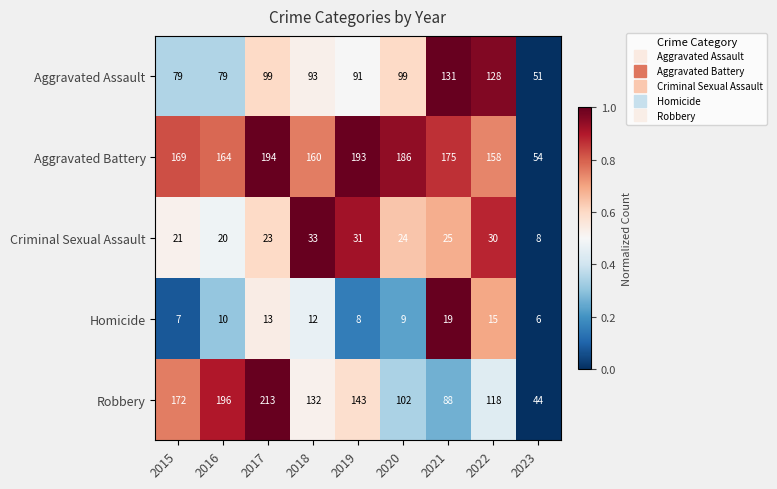

Which category has the lowest value across all series?

2023